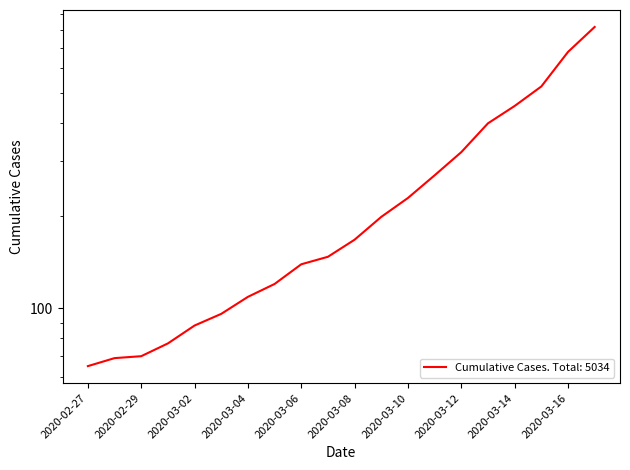

At which label does the data first exceed 167?

2020-03-09